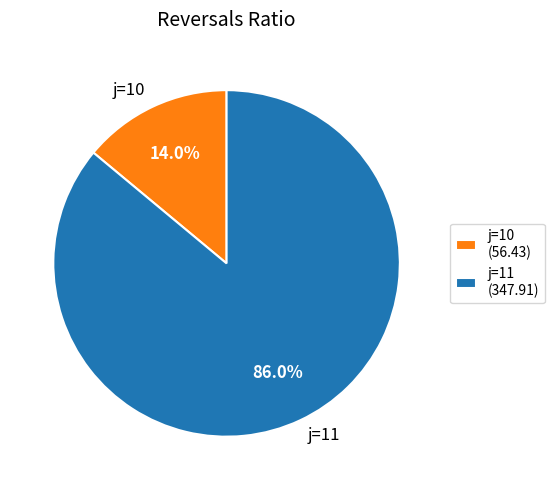

How many segments does this pie chart have?

2